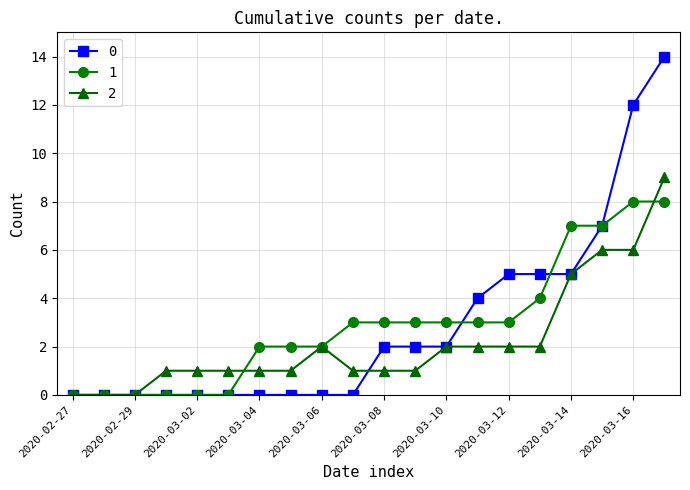

What is the greatest value displayed?

14